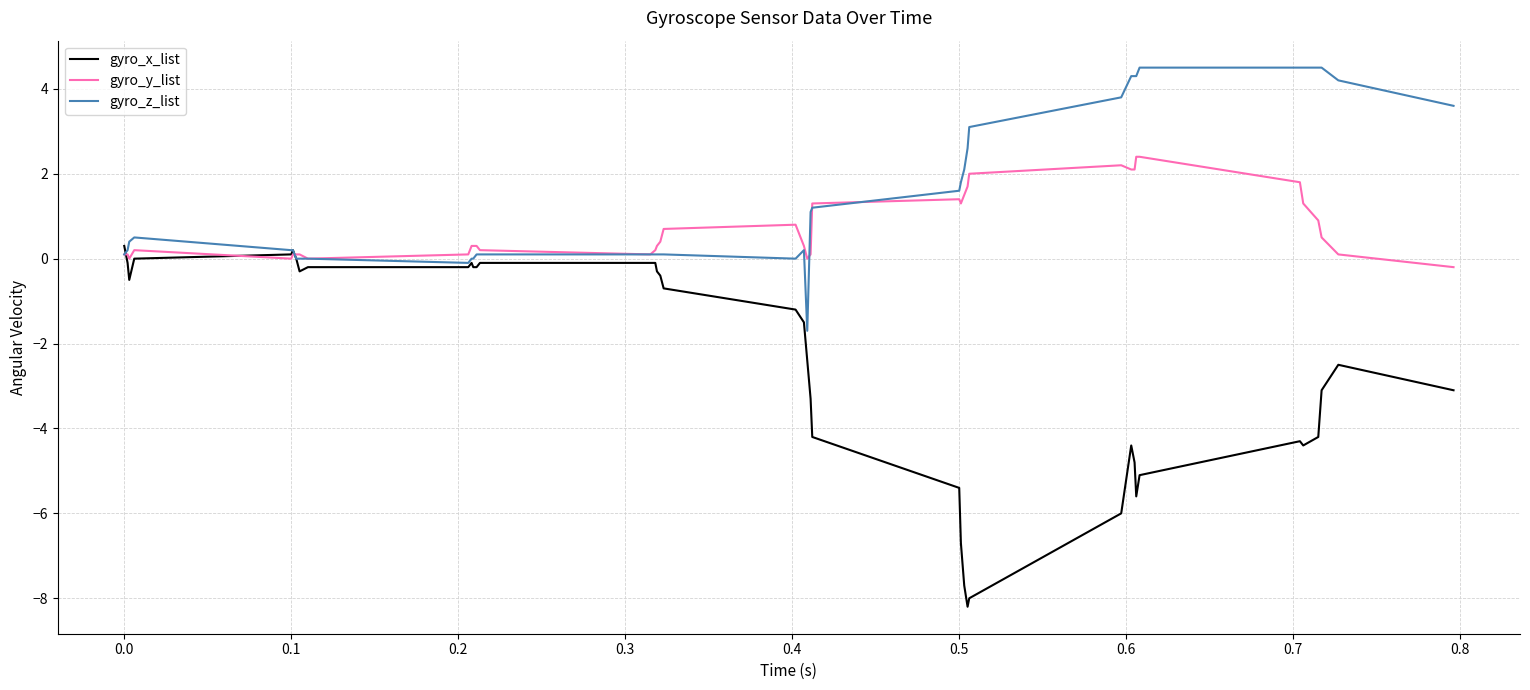

Which series has the widest spread of values?

gyro_x_list